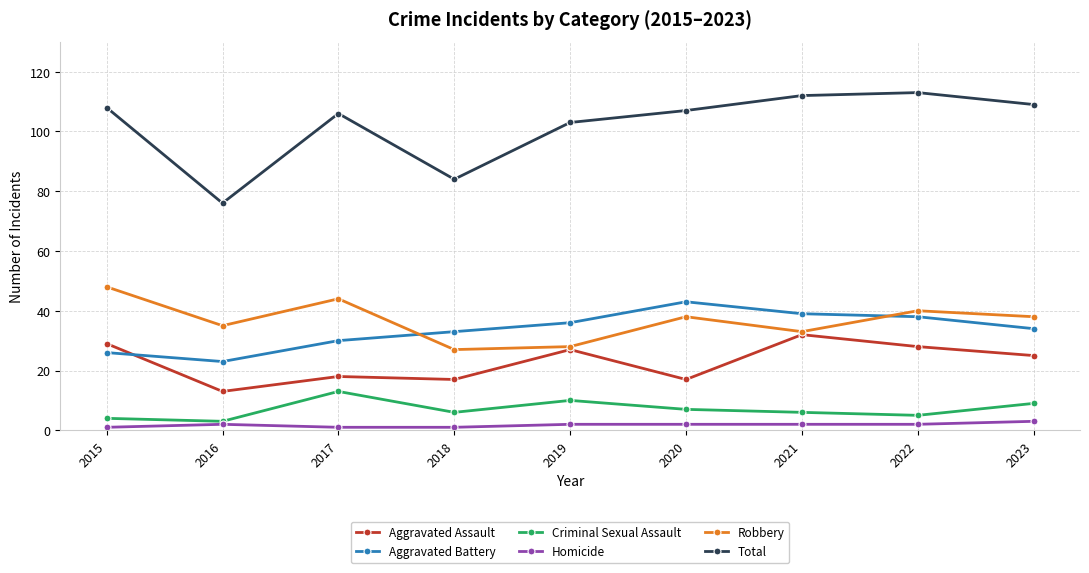

Which category has the highest value in the Aggravated Assault series?

2021